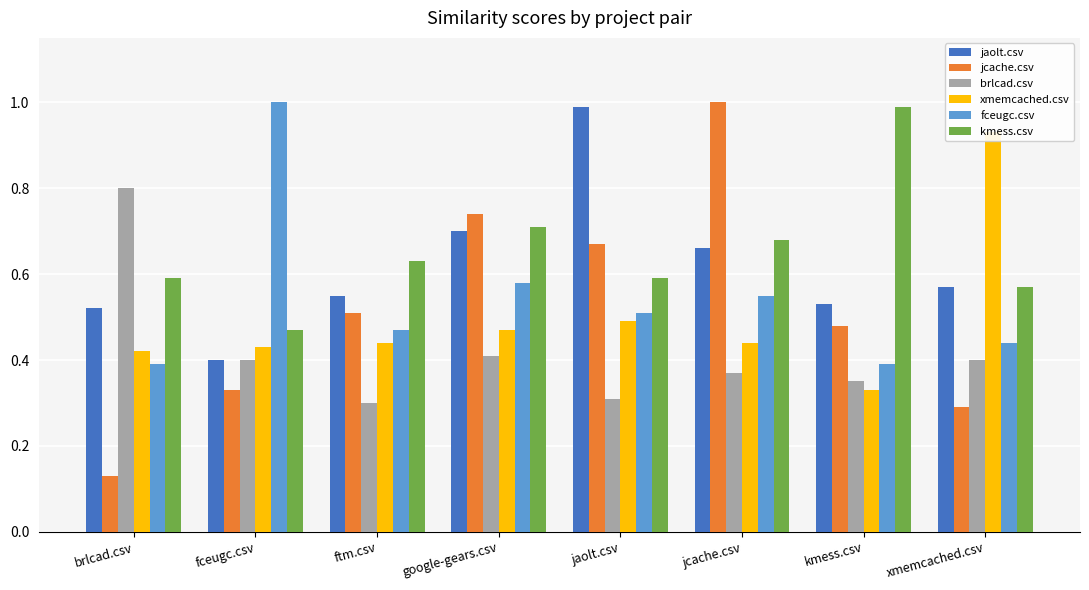

How many distinct data groups are displayed?

6